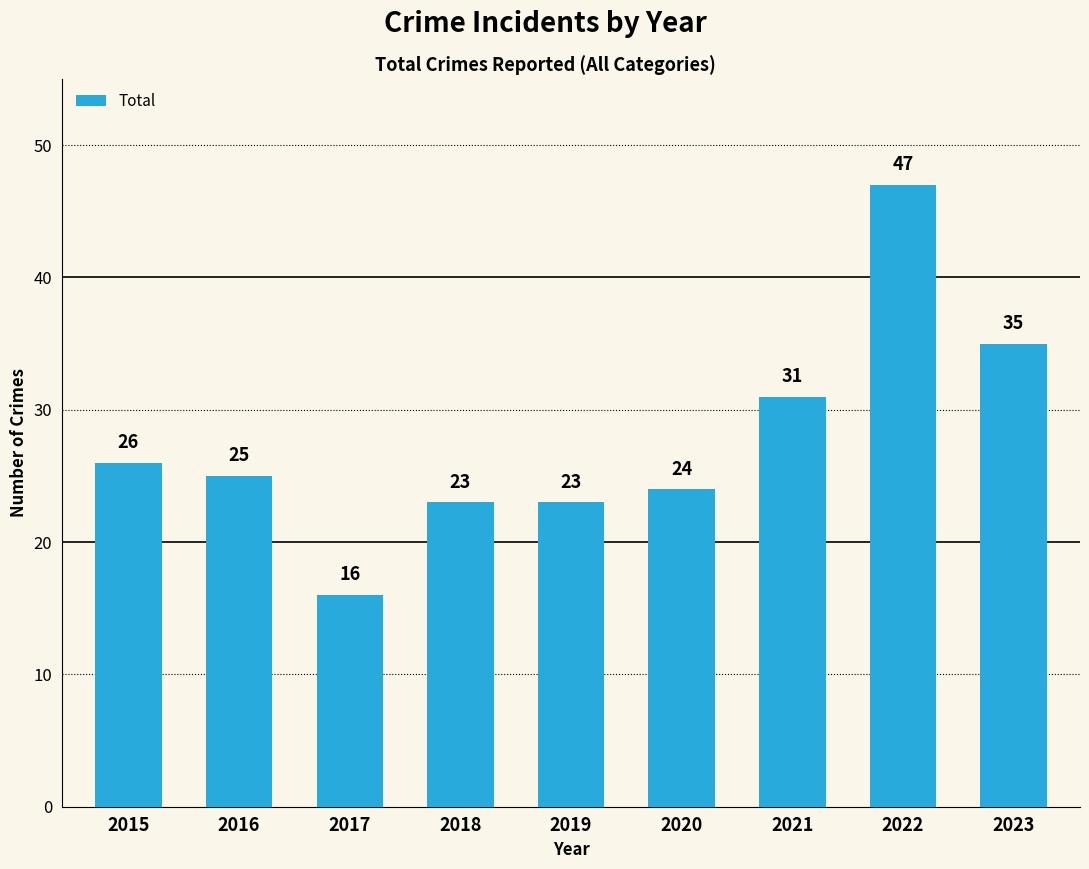

What is the sum of all values?

250